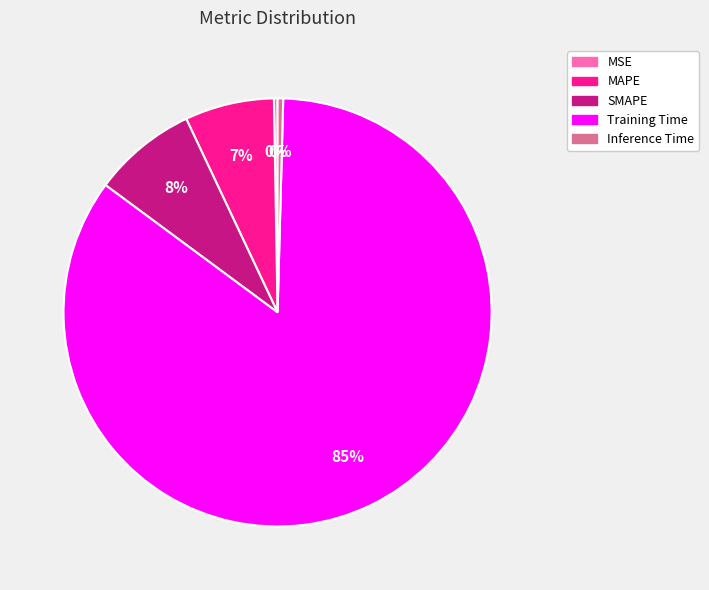

True or false: SMAPE accounts for 1% of the total.

False